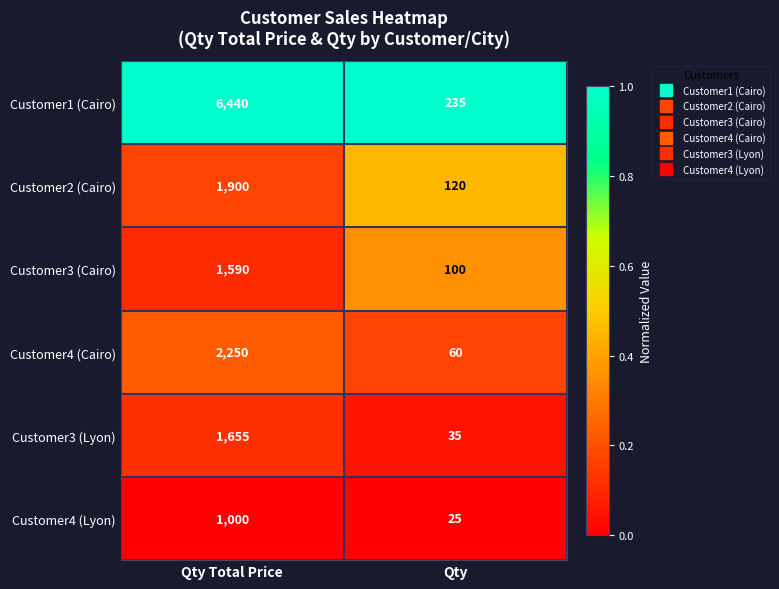

What is the average value of the Customer3 (Cairo) series?

845